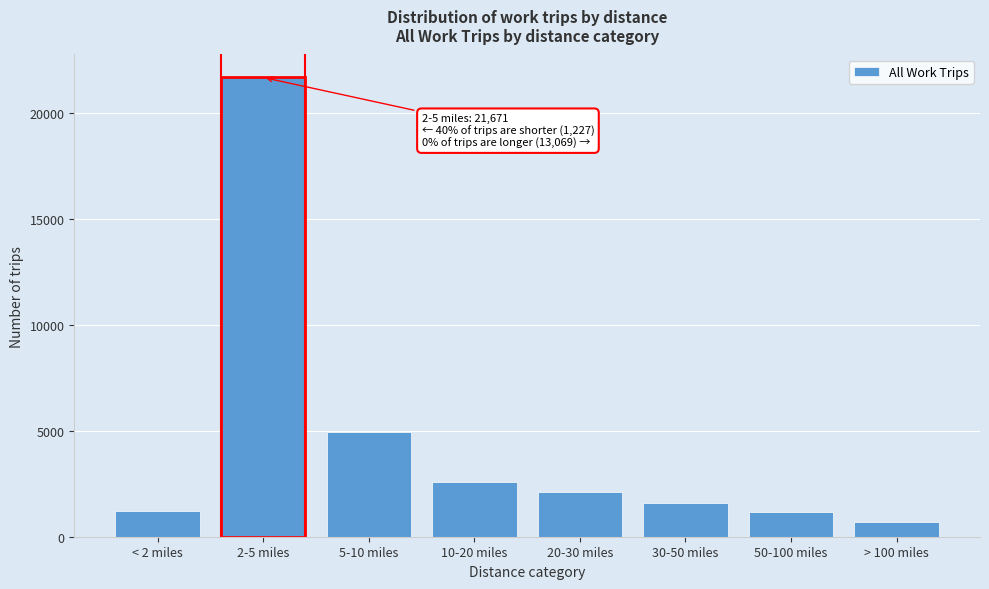

The value at 20-30 miles is 2116. True or false?

True